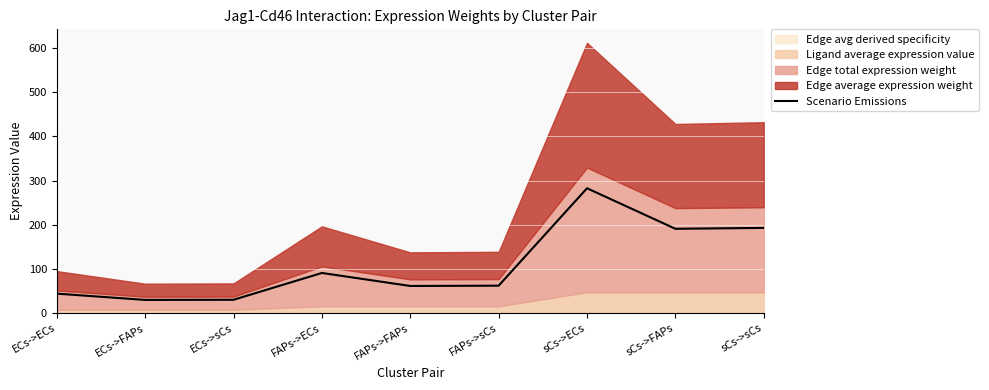

Reading left to right, what are all the values shown in this chart?

43.7	29.5	29.8	90.6	61.1	61.8	282.6	190.7	192.7